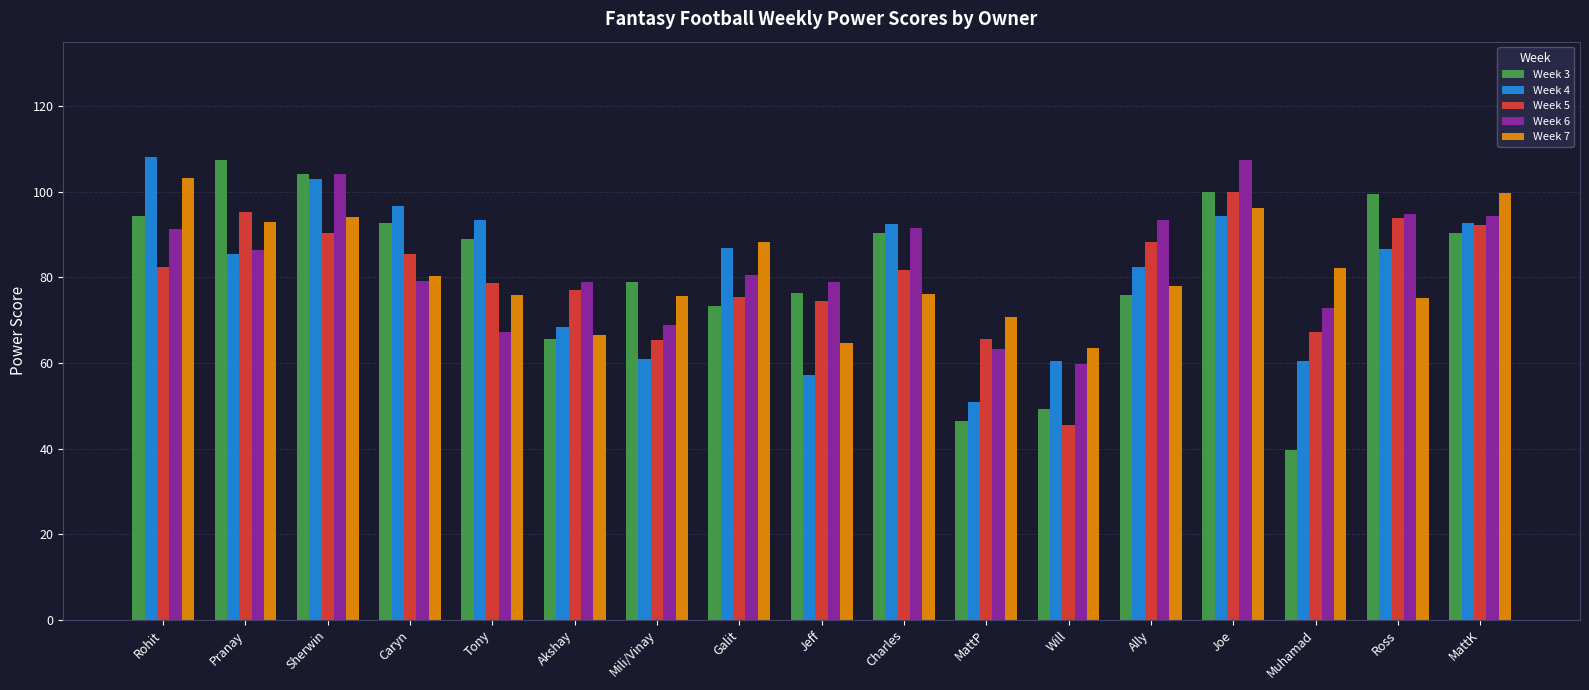

What position from the right is Galit?

10